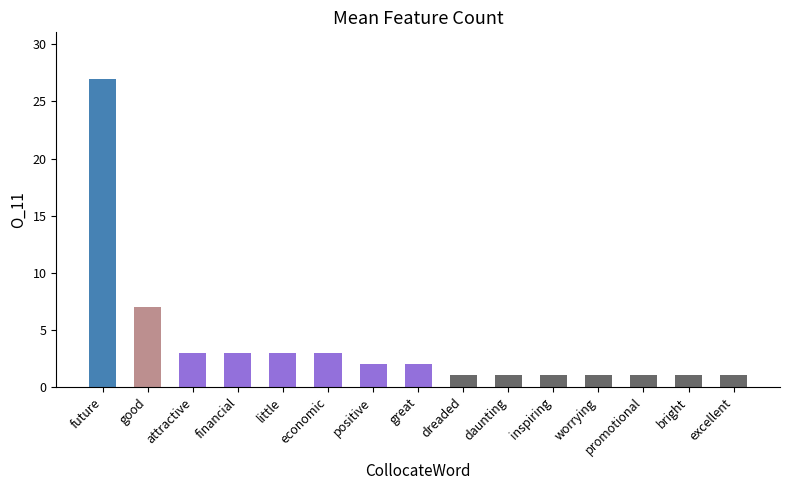

What is the change in value from great to daunting?

-1